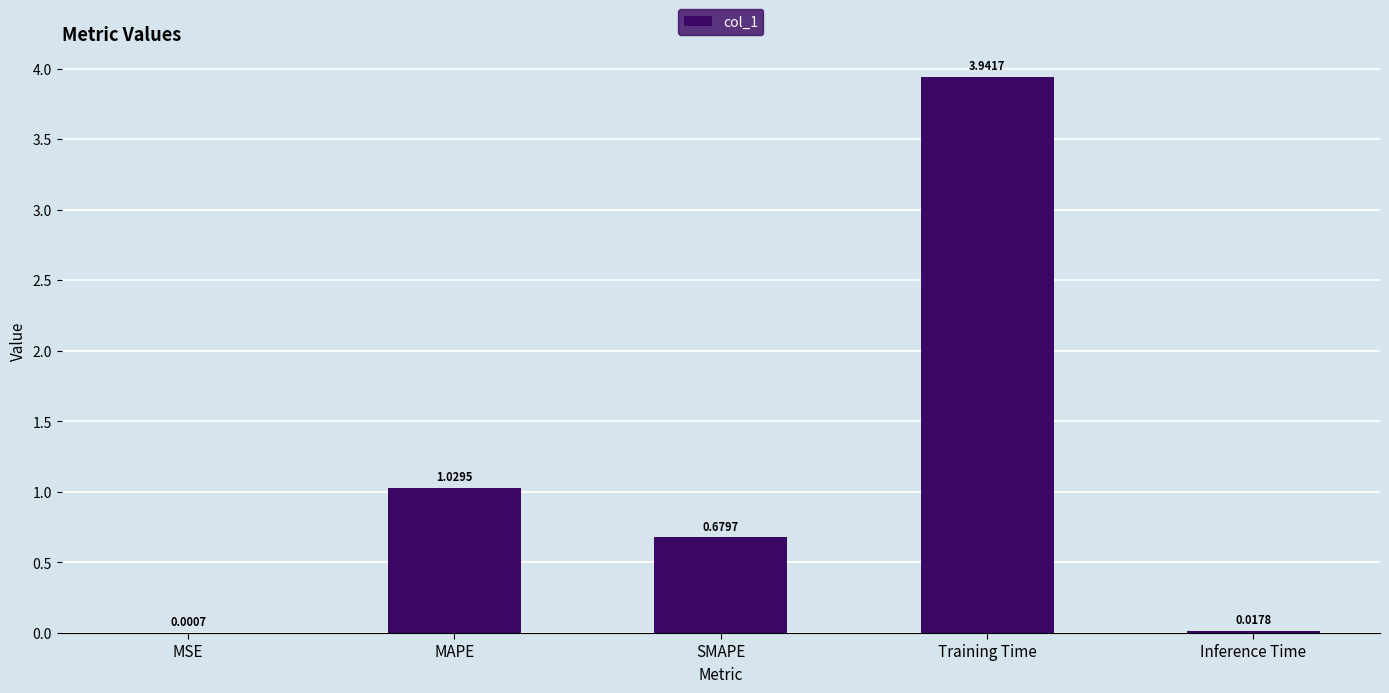

Where is the data nearest to the value 1?

MAPE